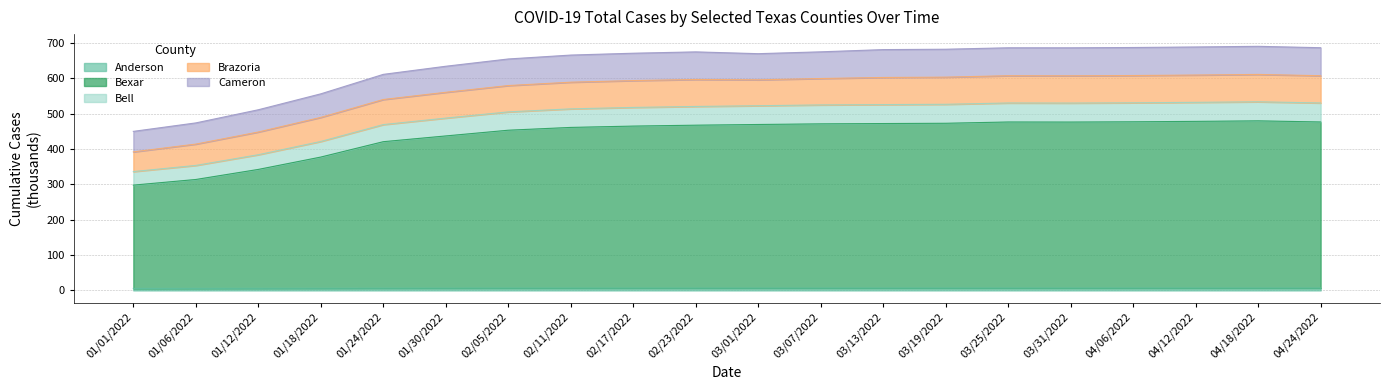

True or false: Bell has more than 0 points higher than both neighbors.

True